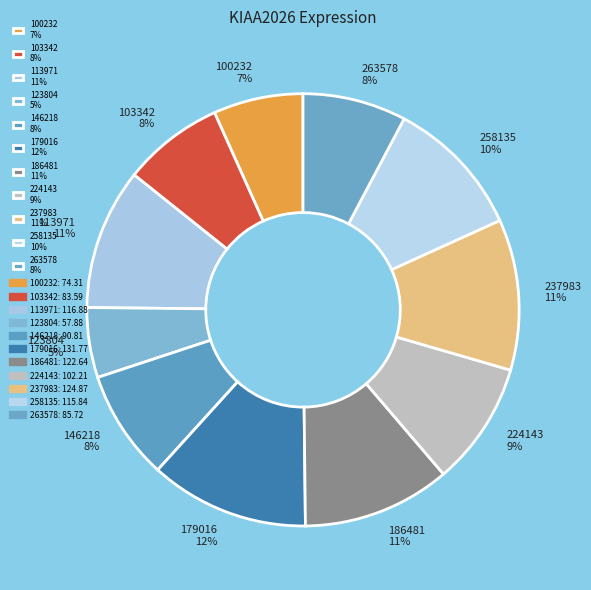

To the nearest percent, what percentage of the pie is 123804?

5%